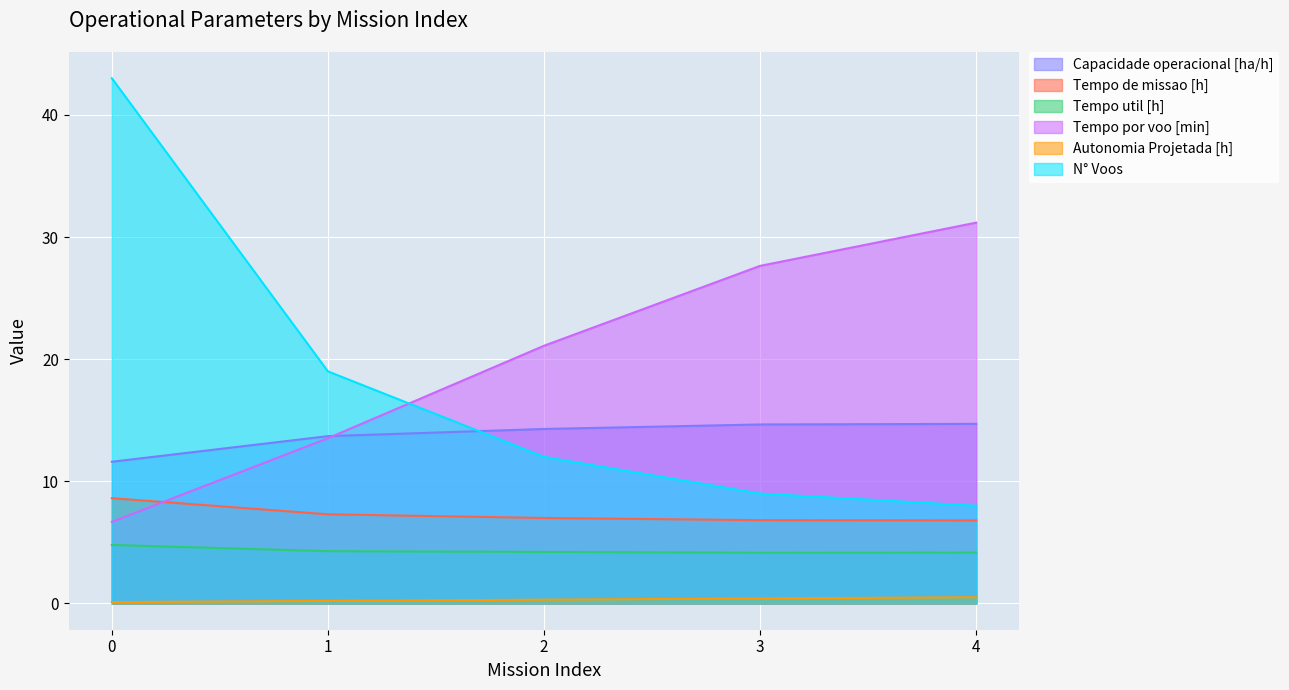

In Tempo util [h], how many points are lower than both neighbors (excluding endpoints)?

1